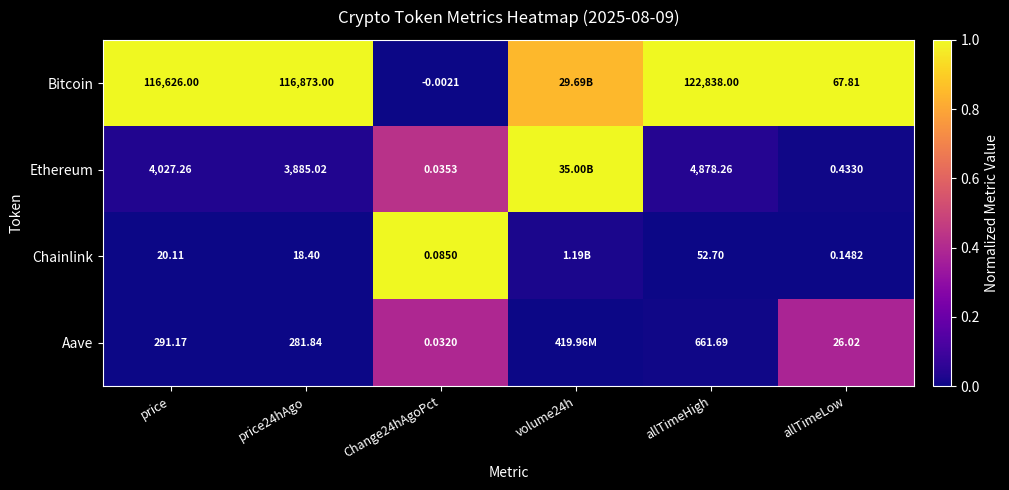

The Aave series shows 0.0 at allTimeHigh. True or false?

False